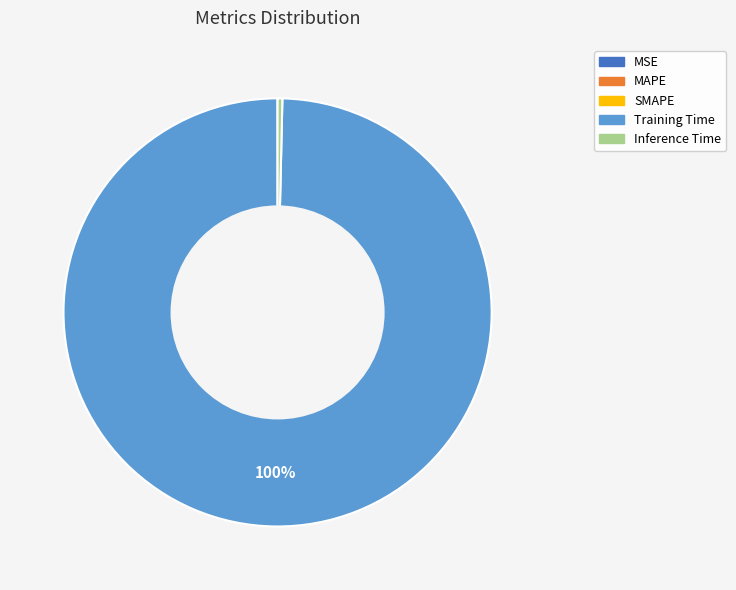

To the nearest percent, what portion does Training Time represent?

100%